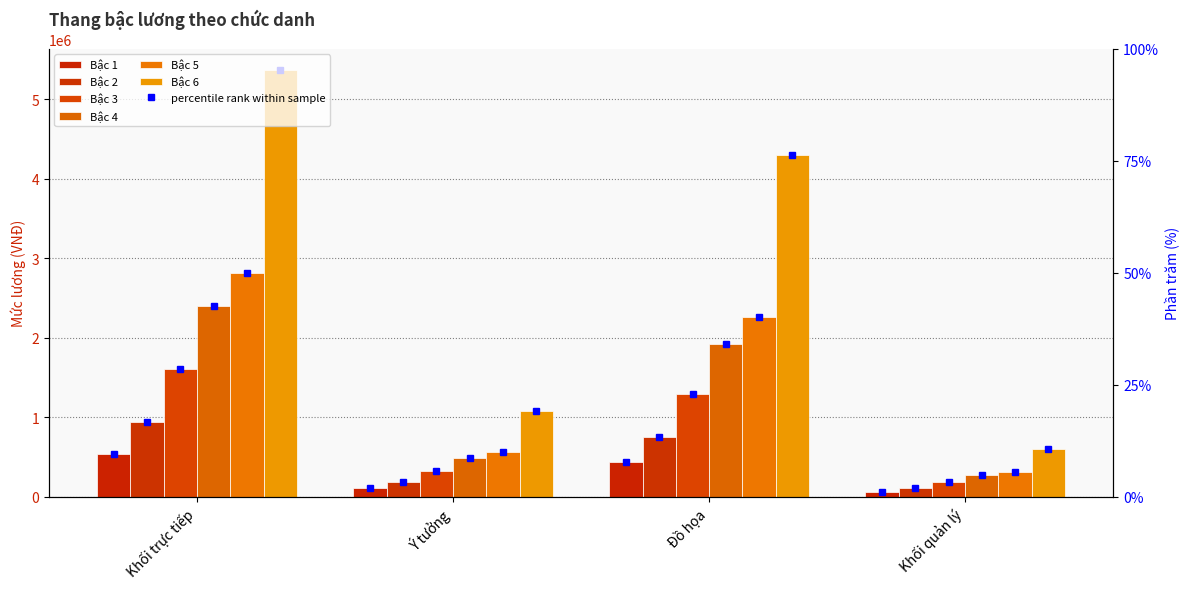

What is the label of the 1st bar from the right?

Khối quản lý